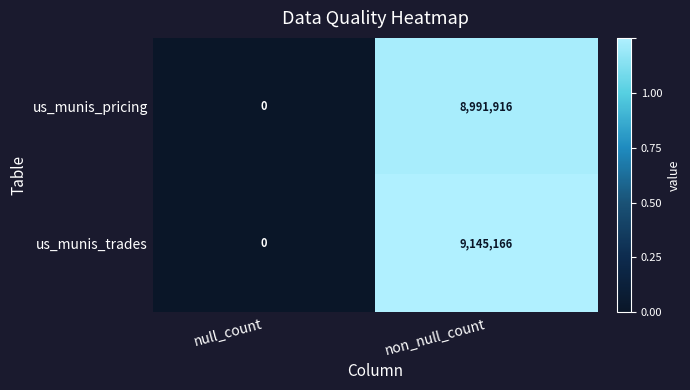

What is the difference between the maximum and minimum values in the us_munis_pricing series?

8991916